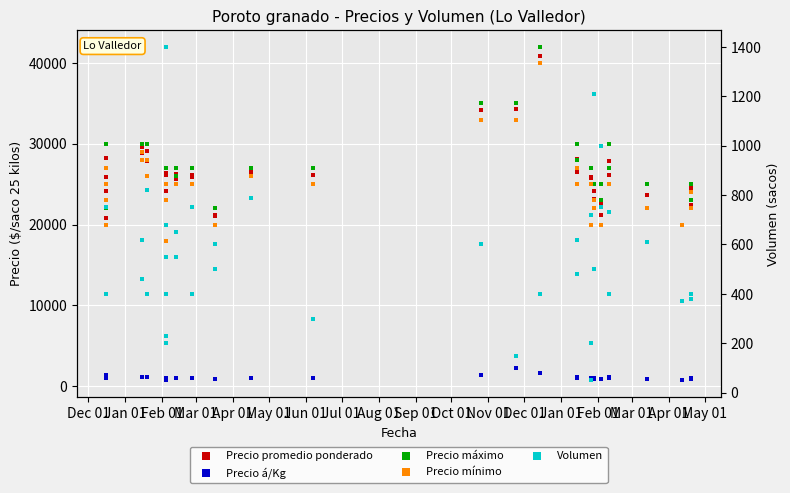

What is the total value across all series at Apr 01?

88646